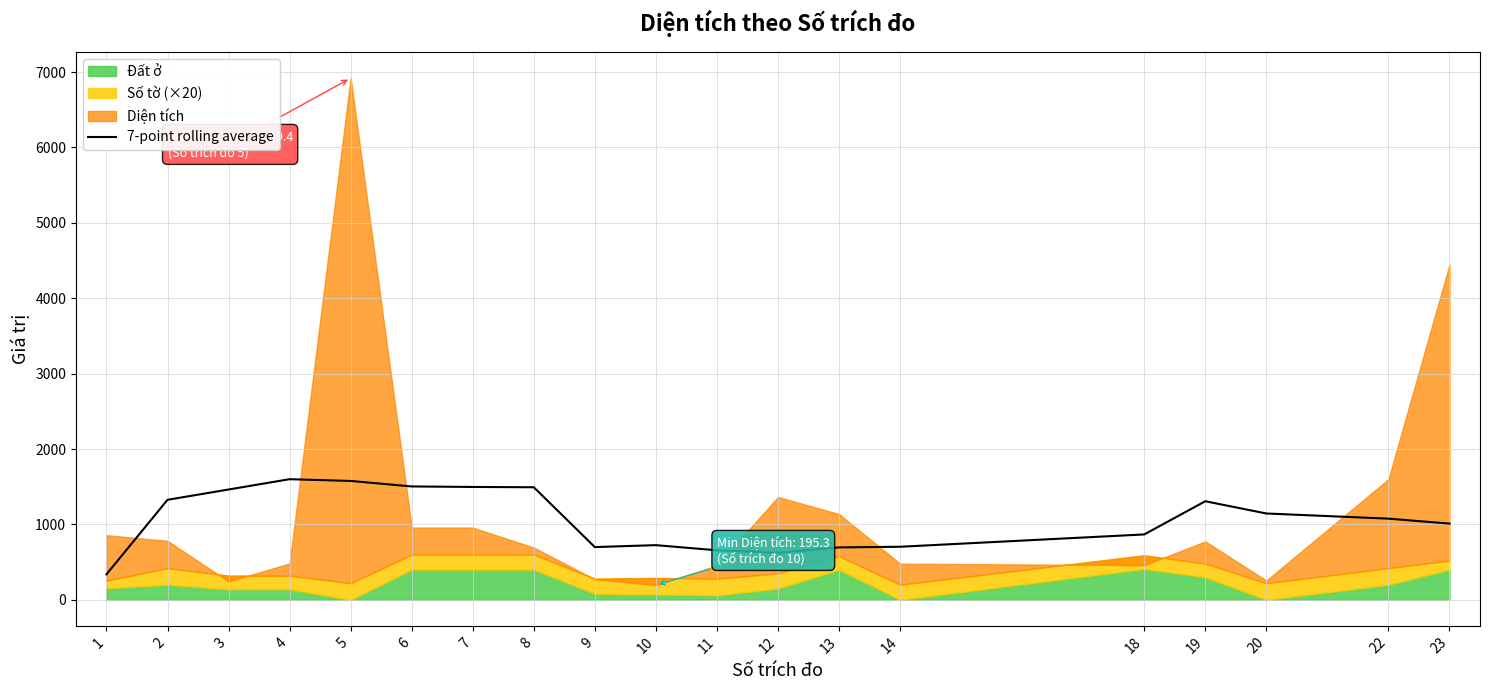

Where is the first local minimum?

9